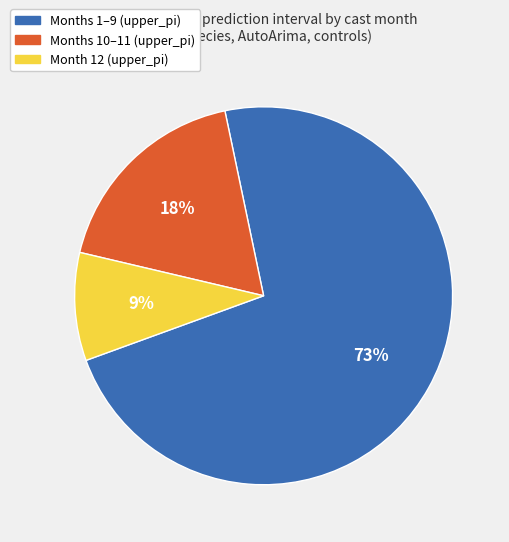

The Month 12 (upper_pi) slice represents 19% of the pie. True or false?

False